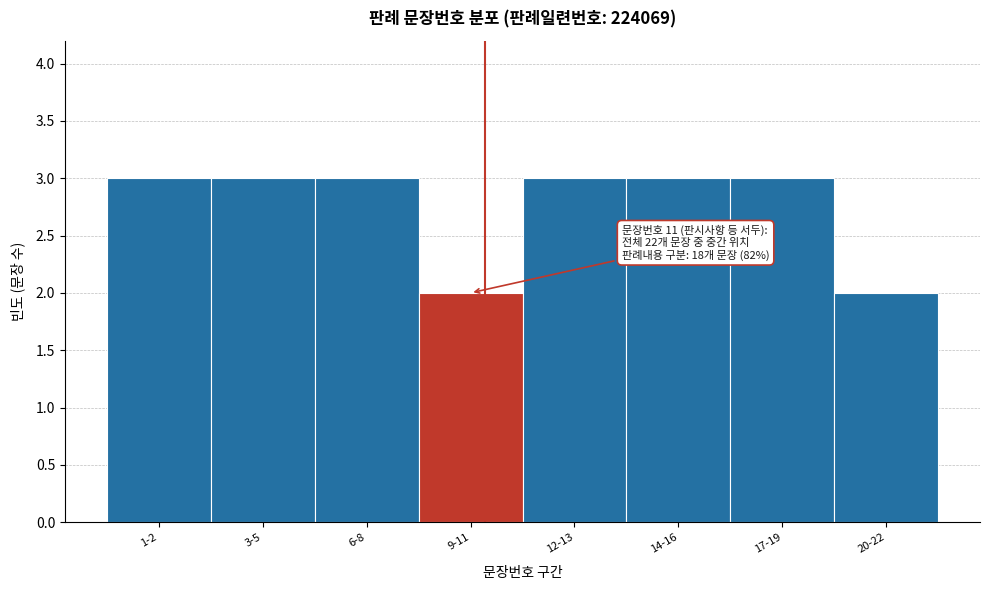

Reading left to right, extract all data points from this chart.

3	3	3	2	3	3	3	2